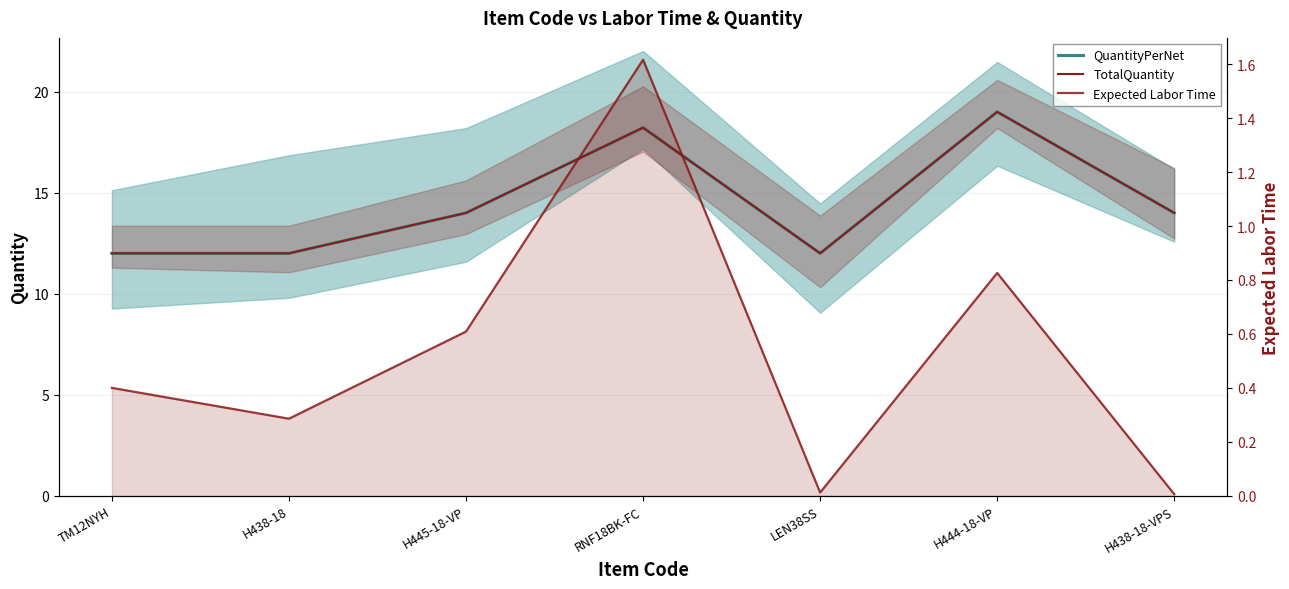

What is the sum of all TotalQuantity values?

101.2